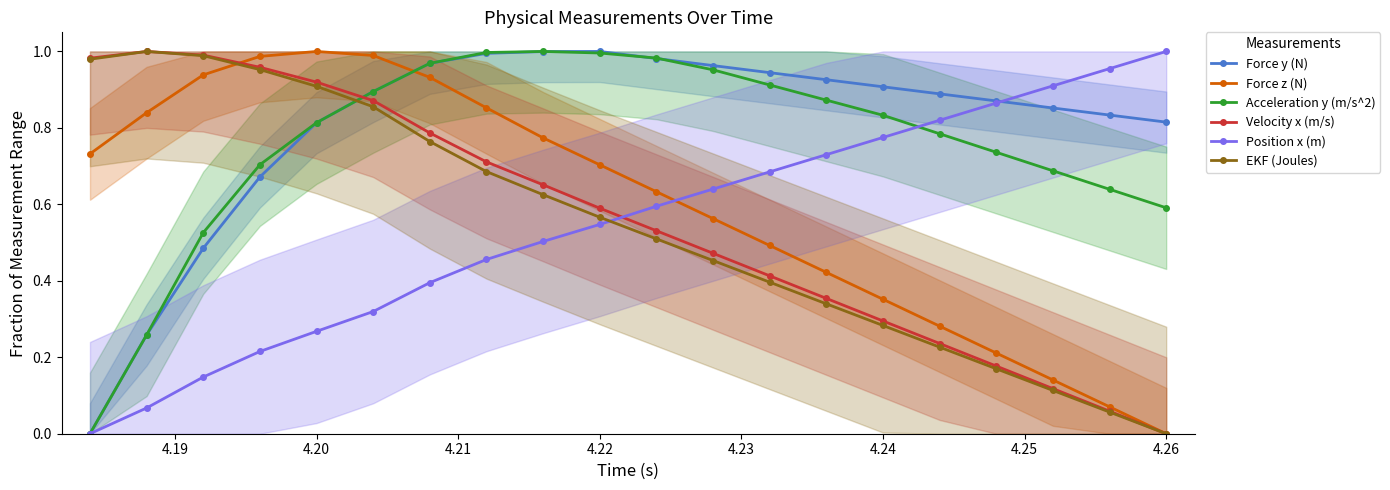

True or false: Velocity x (m/s) and EKF (Joules) intersect in this chart.

False